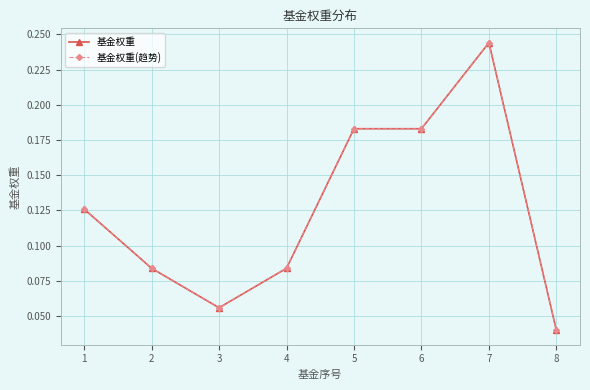

True or false: 基金权重(趋势) and 基金权重 cross at least once.

False